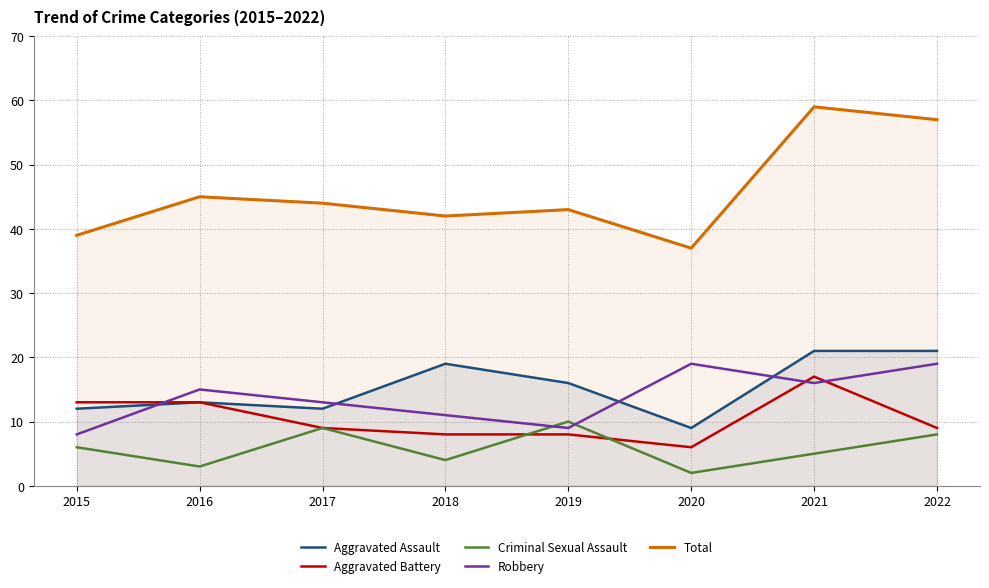

What is the smallest value displayed?

2